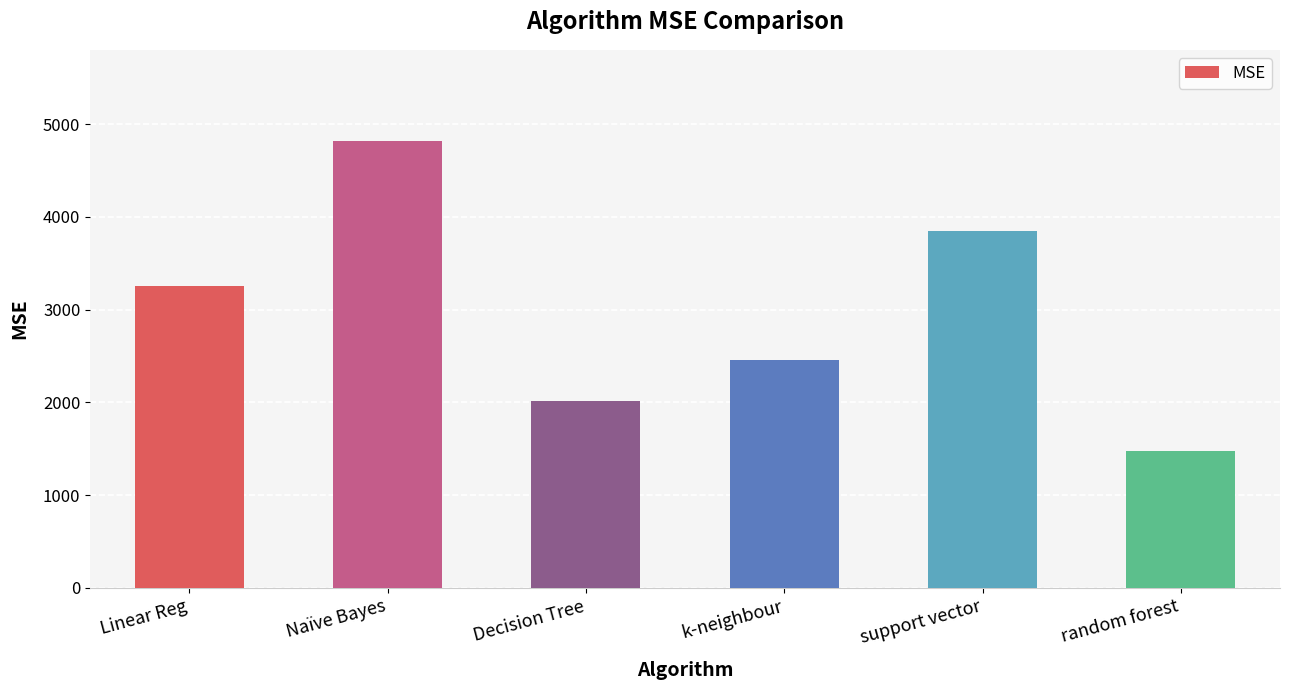

How many data points are above 3251?

3